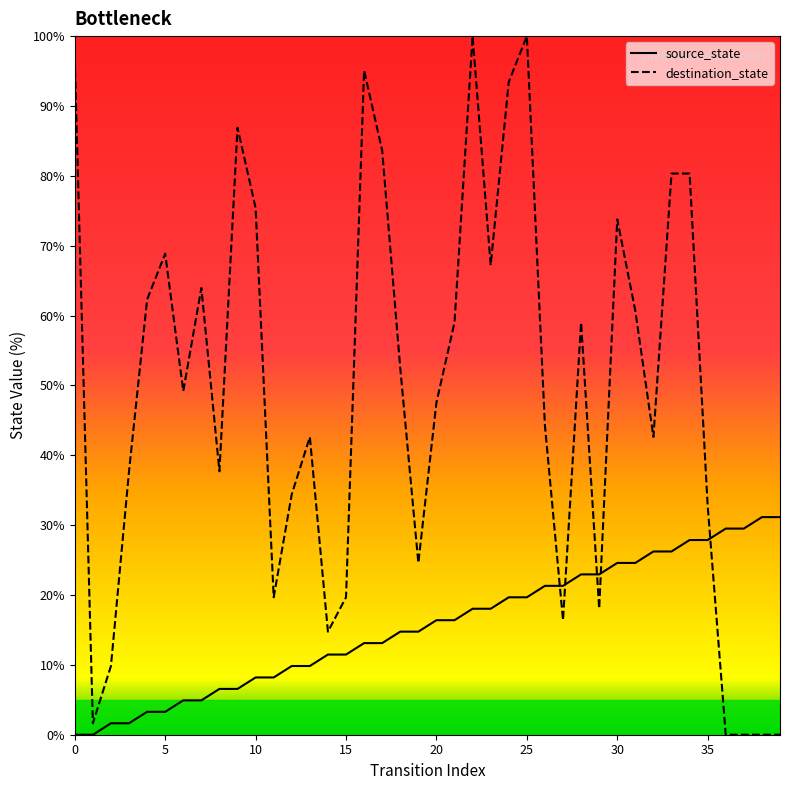

After their last crossing, which series has the higher values: source_state or destination_state?

source_state